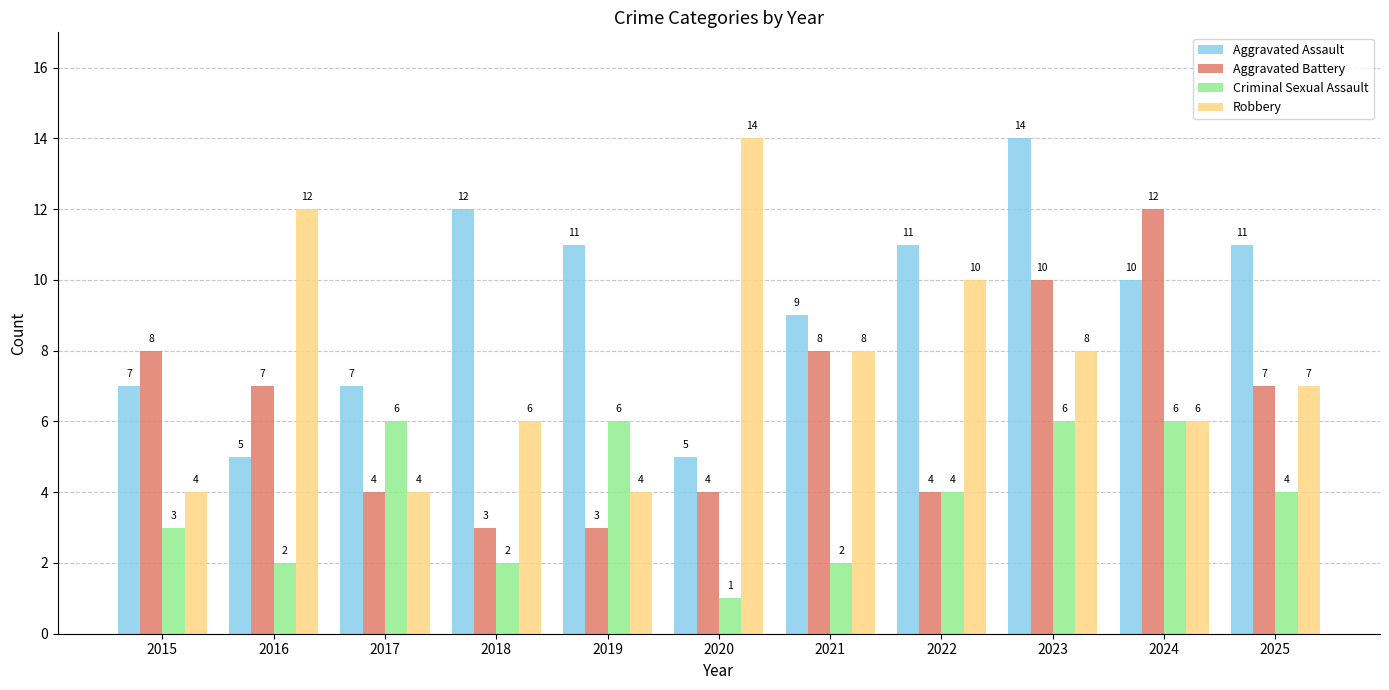

What is the difference between the second highest and minimum values in the Criminal Sexual Assault series?

5